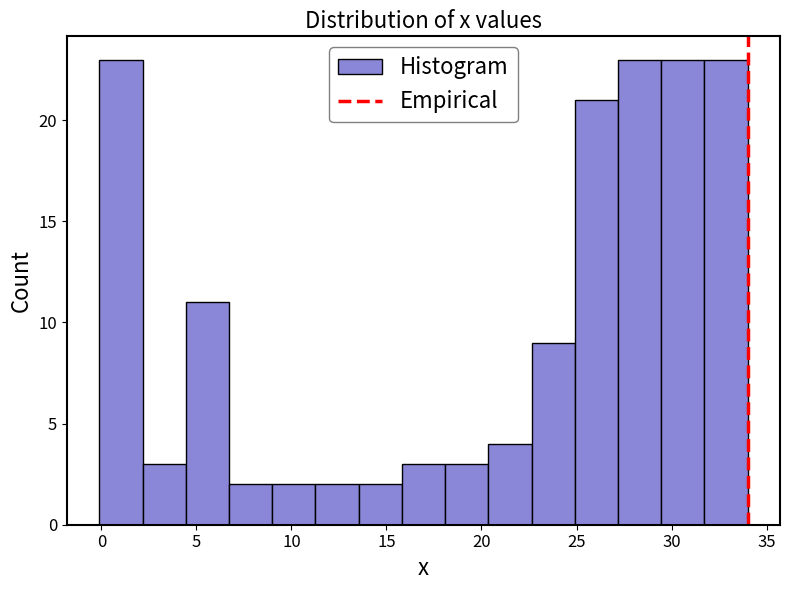

How tall is the bar that spans 25.0 to 27.0 on the x-axis? Neither the bar edges nor the heights are printed on the chart, so give them approximately, as read against the axes.

21